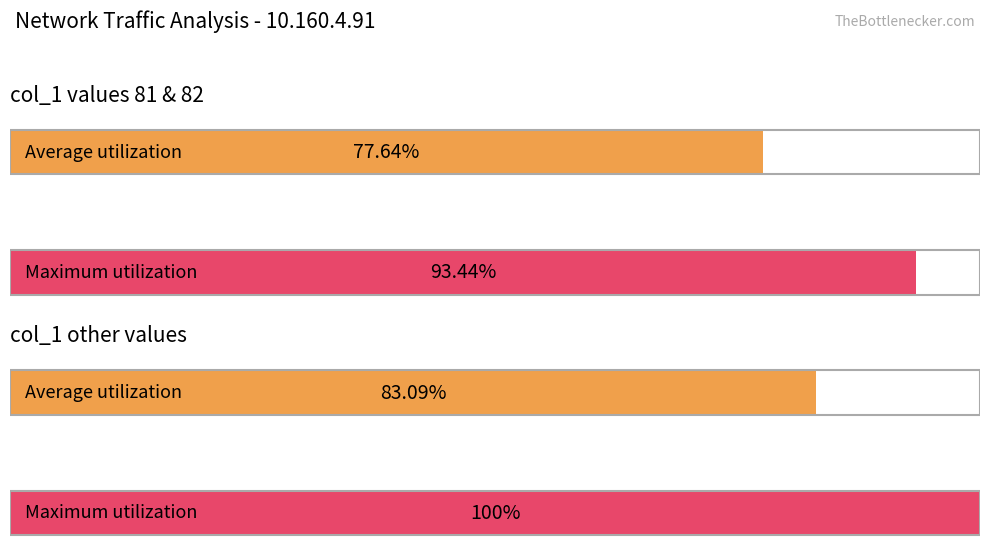

Does the chart contain any negative values?

No